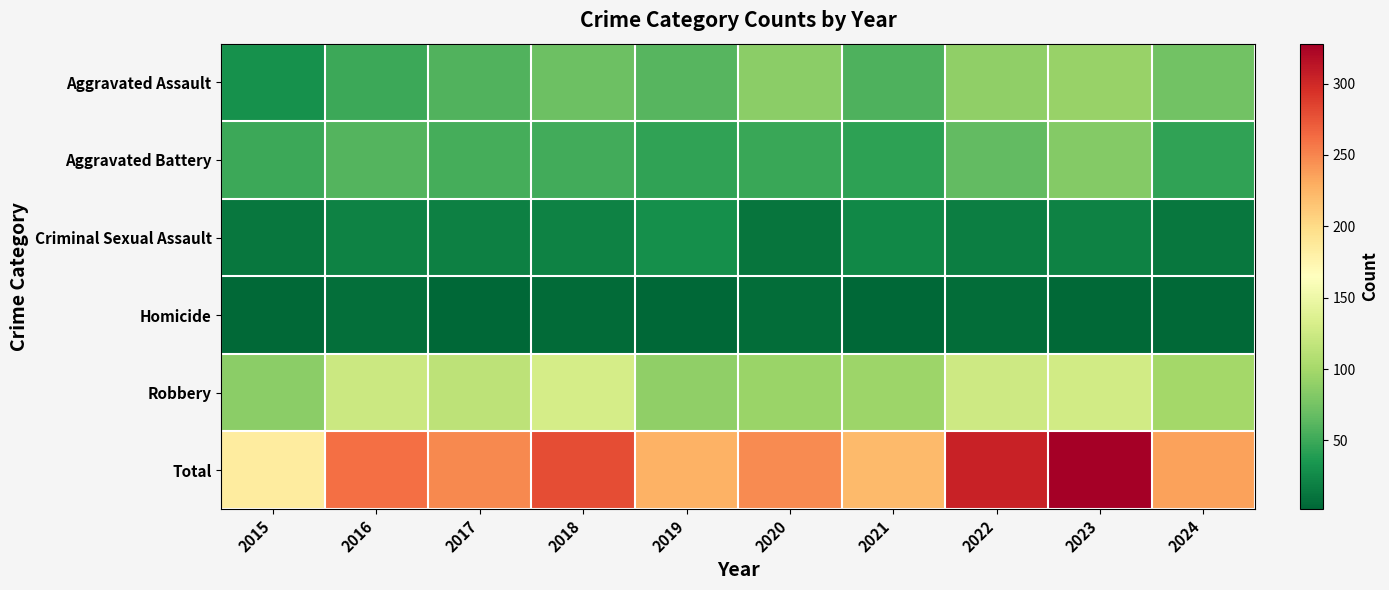

At which category is the sum across all series the highest?

2023